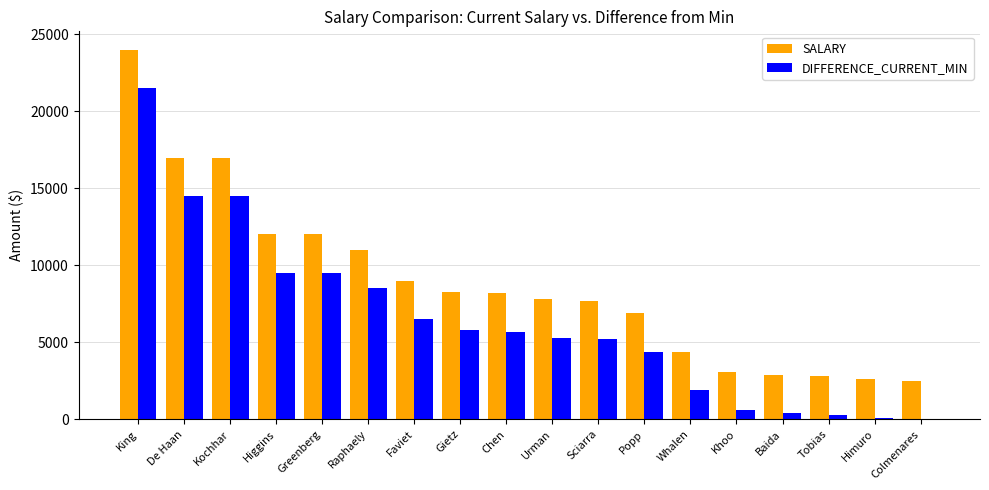

Read the SALARY value at King.

24000